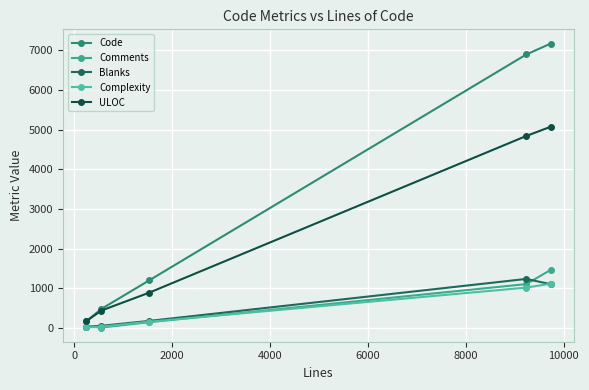

Count the number of categories in the chart.

5